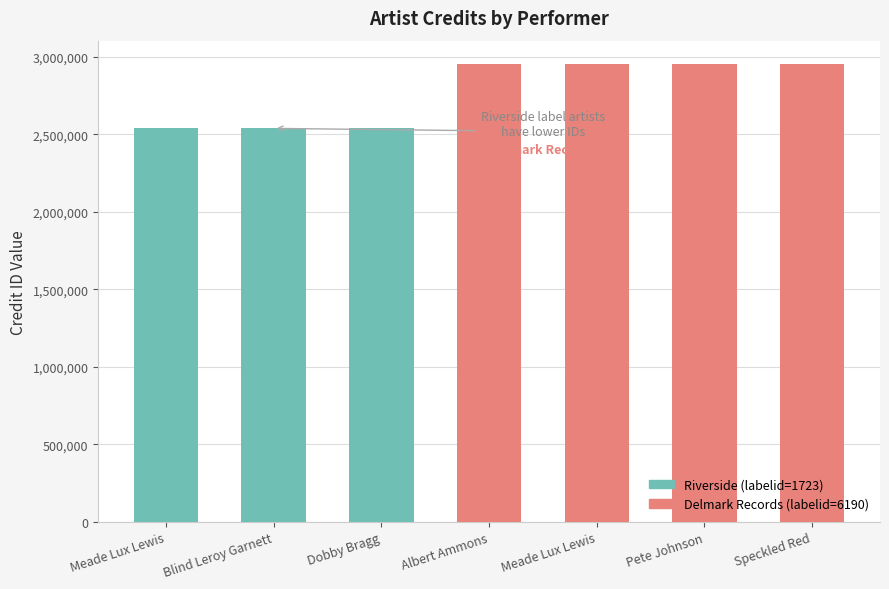

Reading left to right, extract all data points from this chart.

2539043	2539043	2539043	2957095	2957095	2957095	2957095